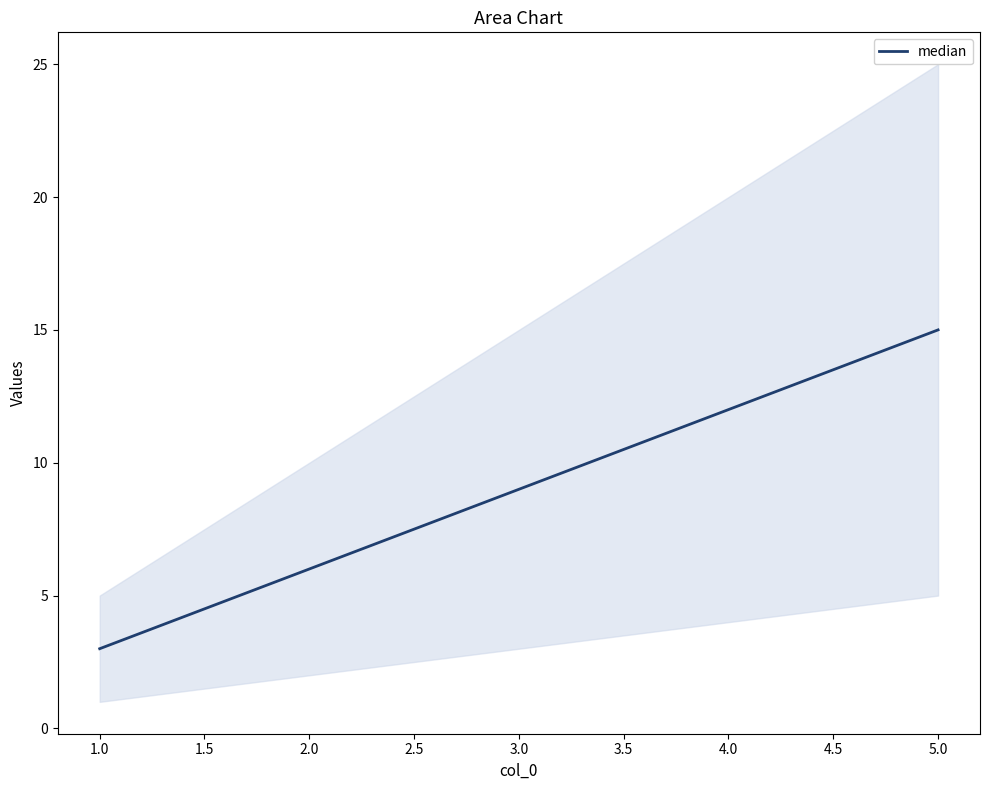

What is the minimum value for median?

3